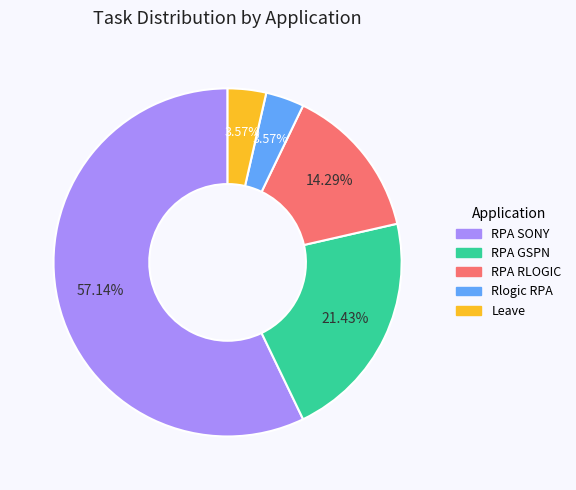

To the nearest percent, what percentage of the pie is RPA RLOGIC?

14%